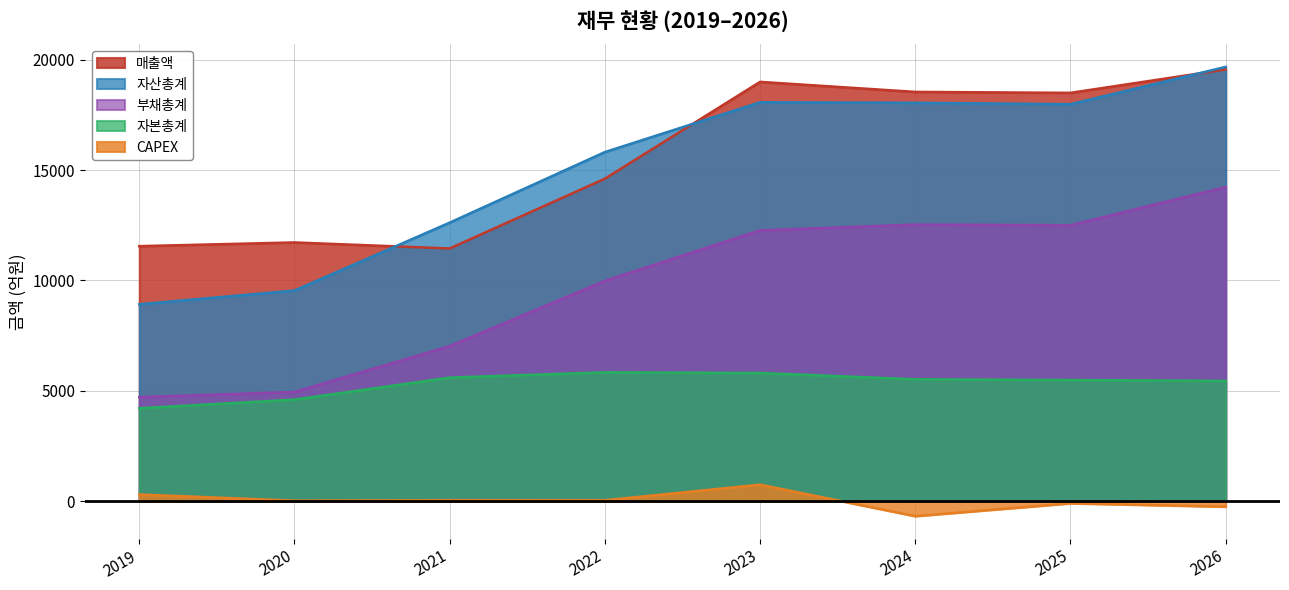

What is the total value across all series at 2024?

53963